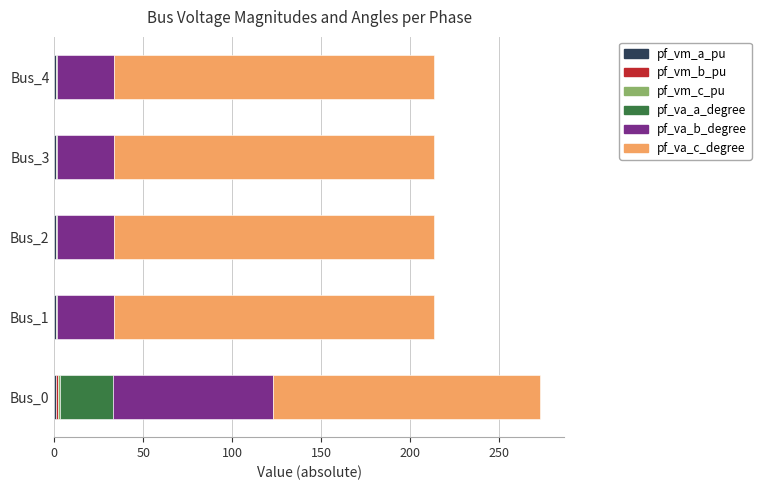

Which series has the largest range (max minus min)?

pf_va_b_degree